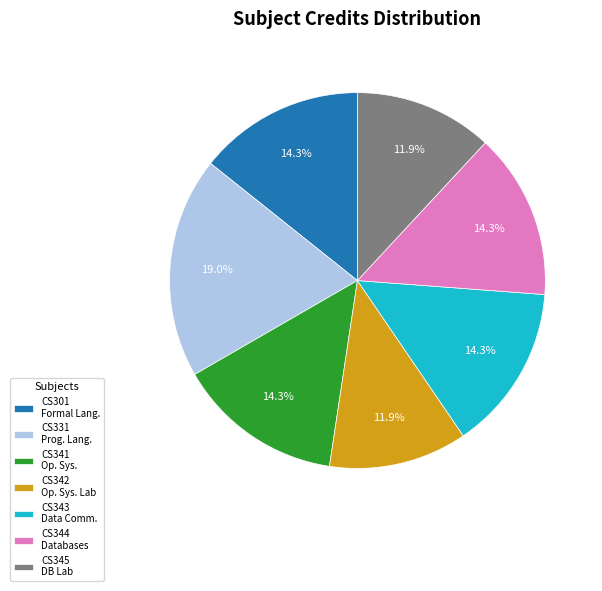

Approximately how many times larger is the value at CS345 DB Lab compared to CS342 Op. Sys. Lab?

1.0